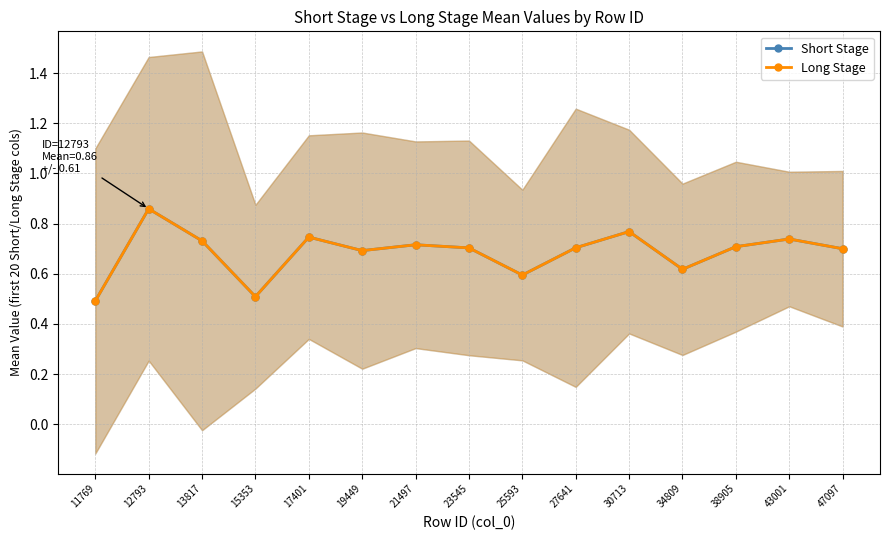

Which has a higher value, 30713 or 47097?

30713